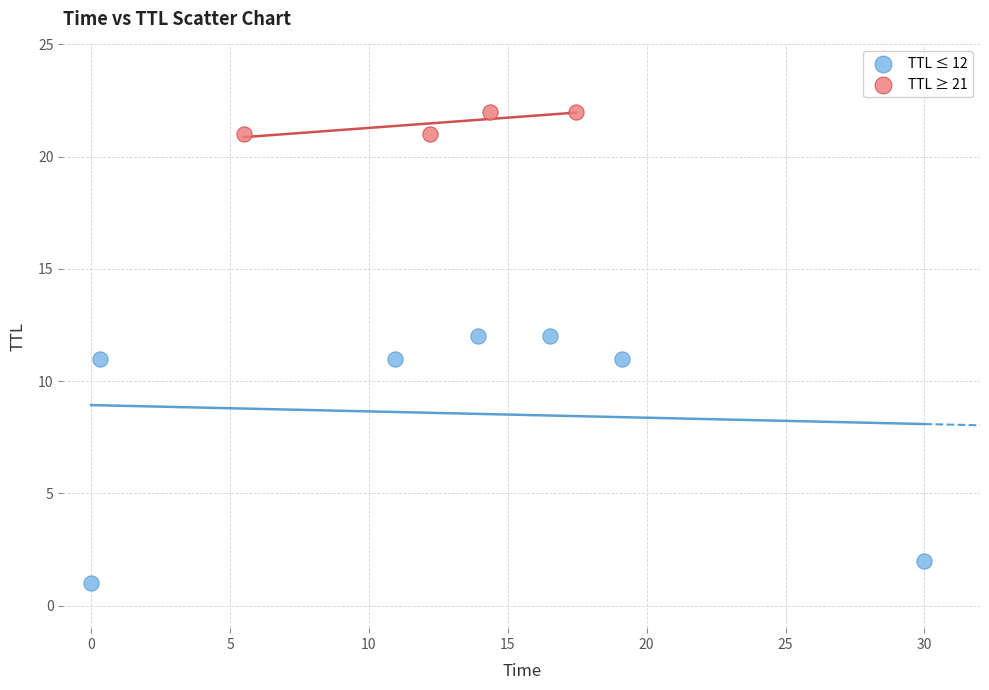

Which series contains the highest Y value?

TTL ≥ 21